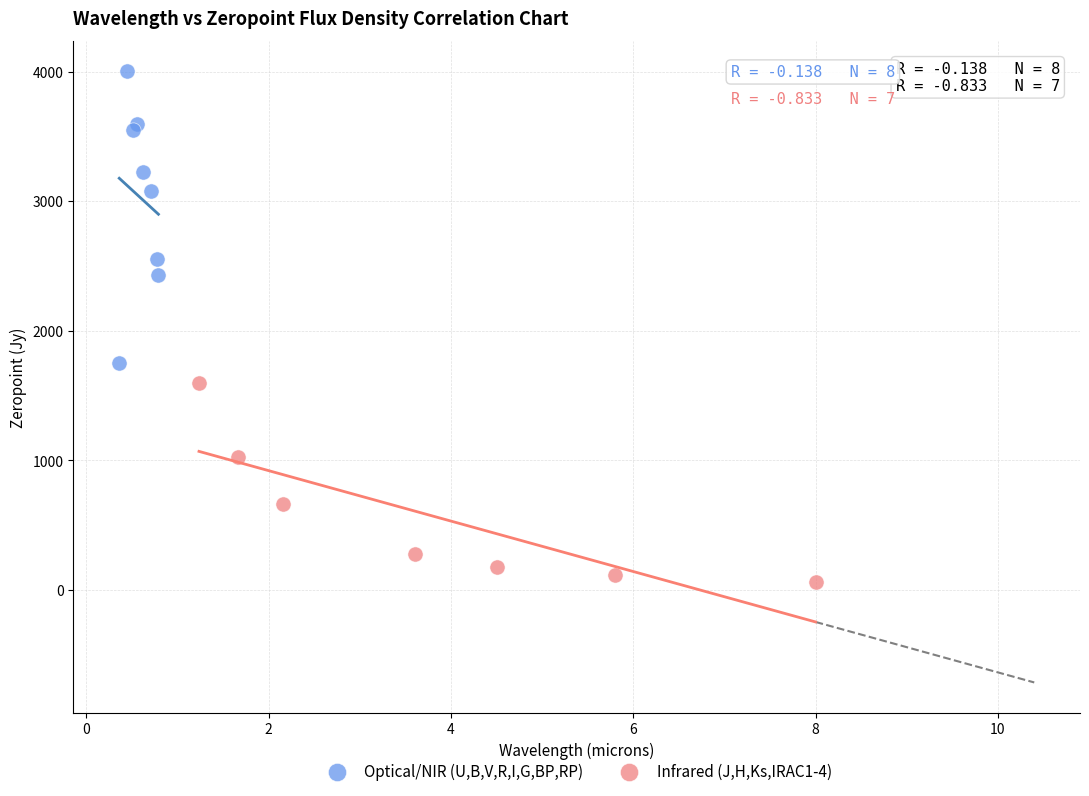

Which series contains the lowest Y value?

Infrared (J,H,Ks,IRAC1-4)